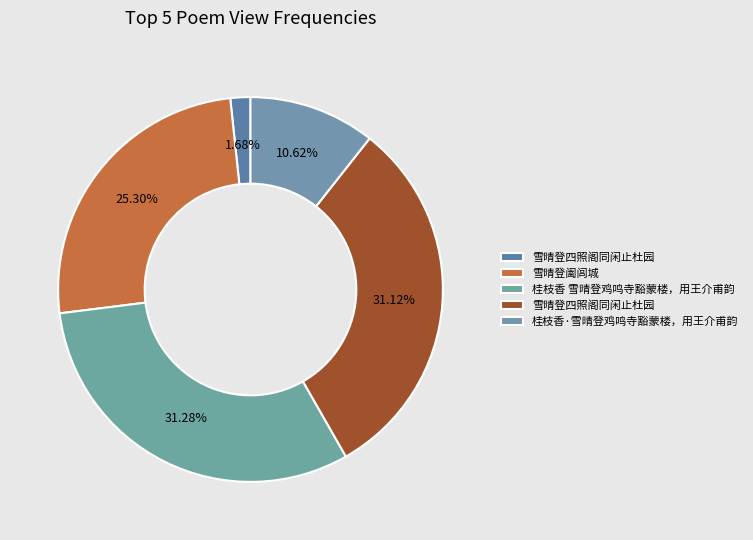

Count the number of slices in the pie.

5